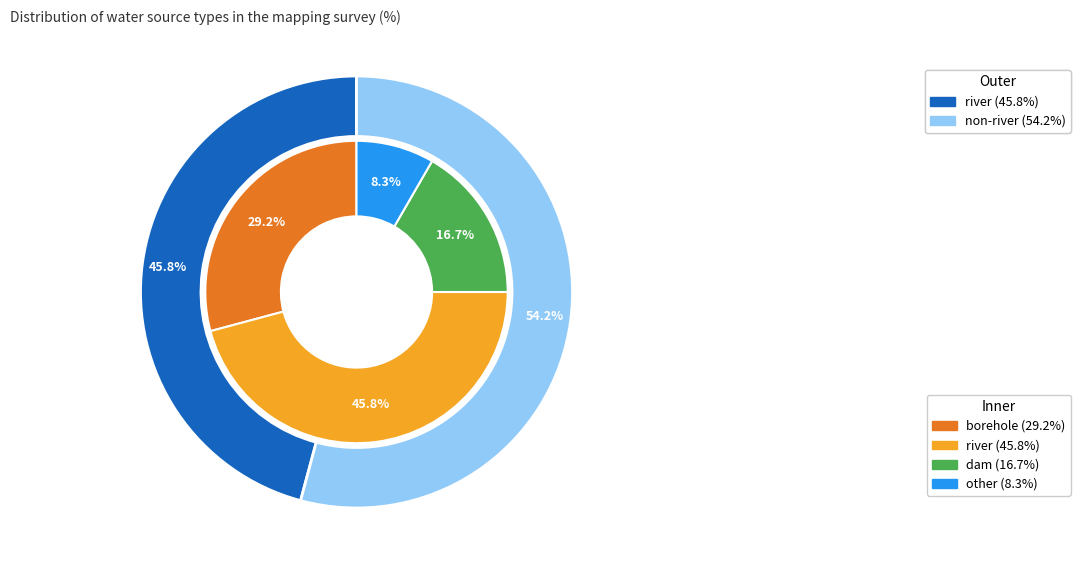

The river slice represents 46% of the pie. True or false?

True